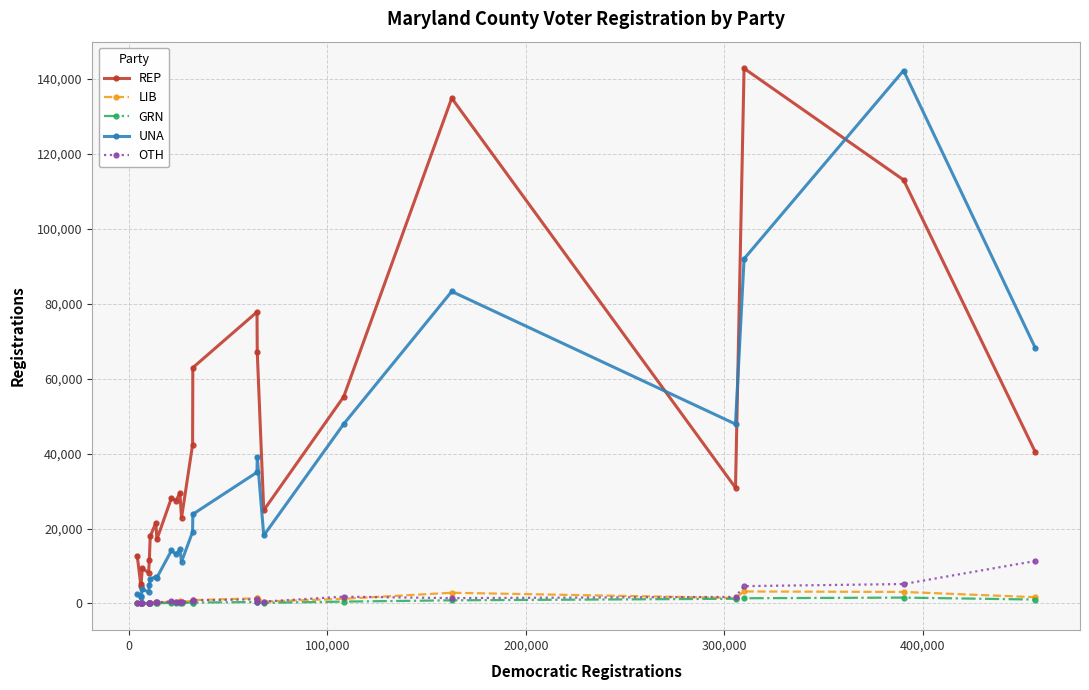

What is the maximum value shown in the chart?

142739